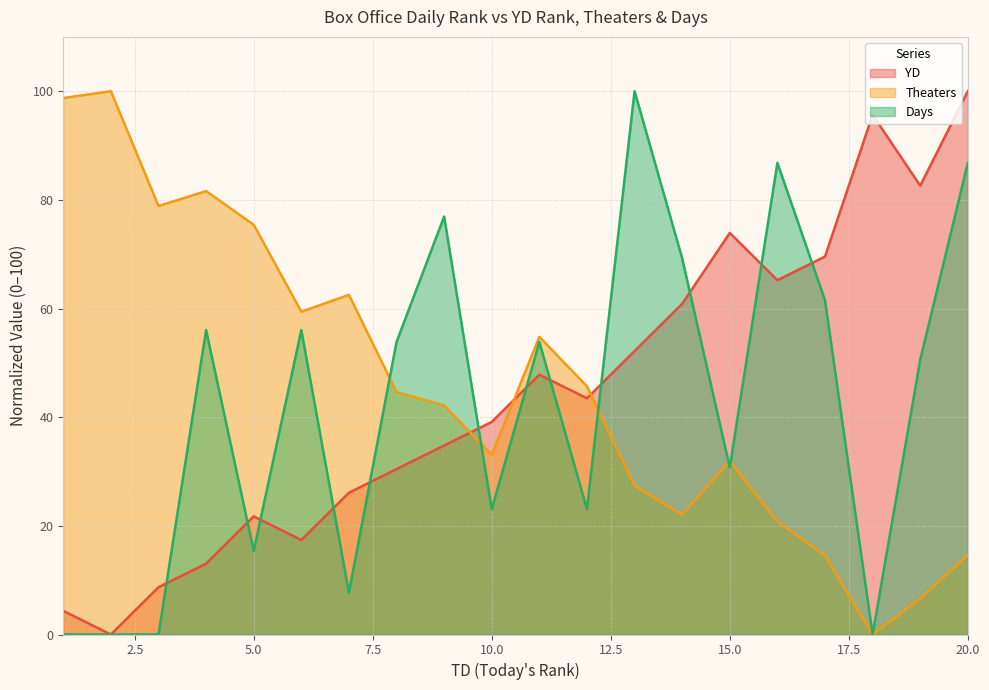

How many lines are shown in the chart?

3